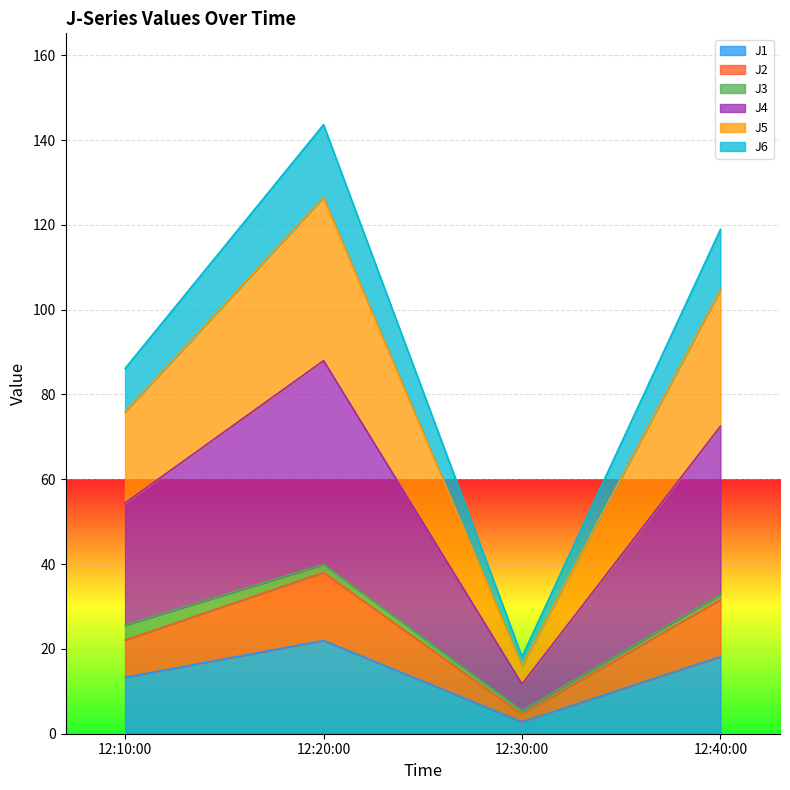

True or false: J1 has a value of 13.3 at 12:10:00.

True